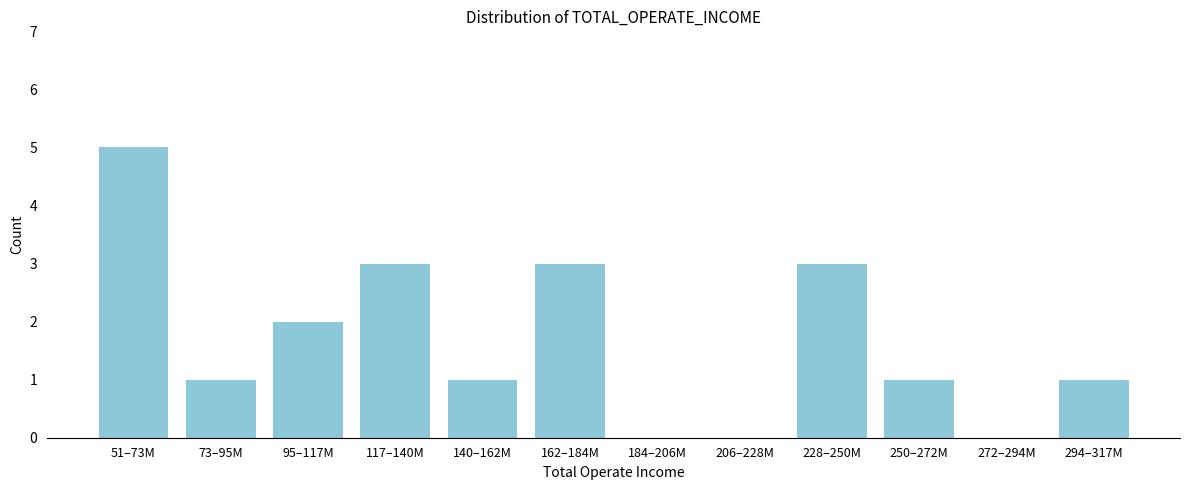

Reading left to right, extract all data points from this chart.

51–73M=5	73–95M=1	95–117M=2	117–140M=3	140–162M=1	162–184M=3	184–206M=0	206–228M=0	228–250M=3	250–272M=1	272–294M=0	294–317M=1